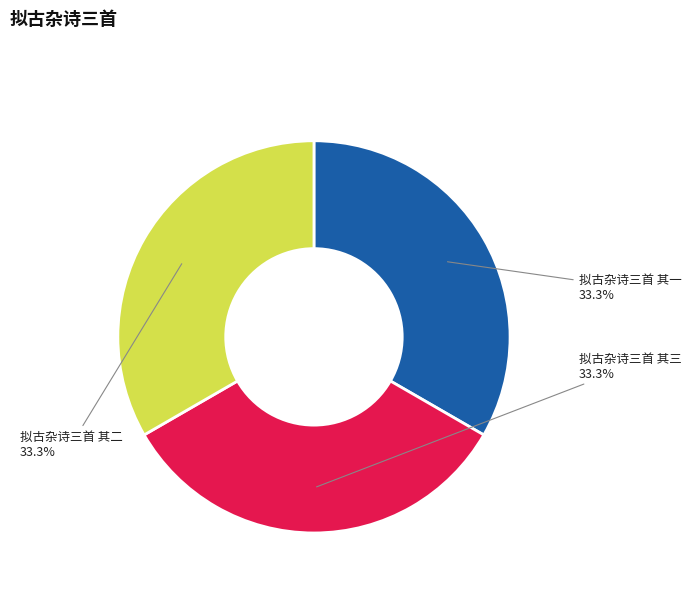

To the nearest percent, what percentage of the pie is 拟古杂诗三首 其三?

33%